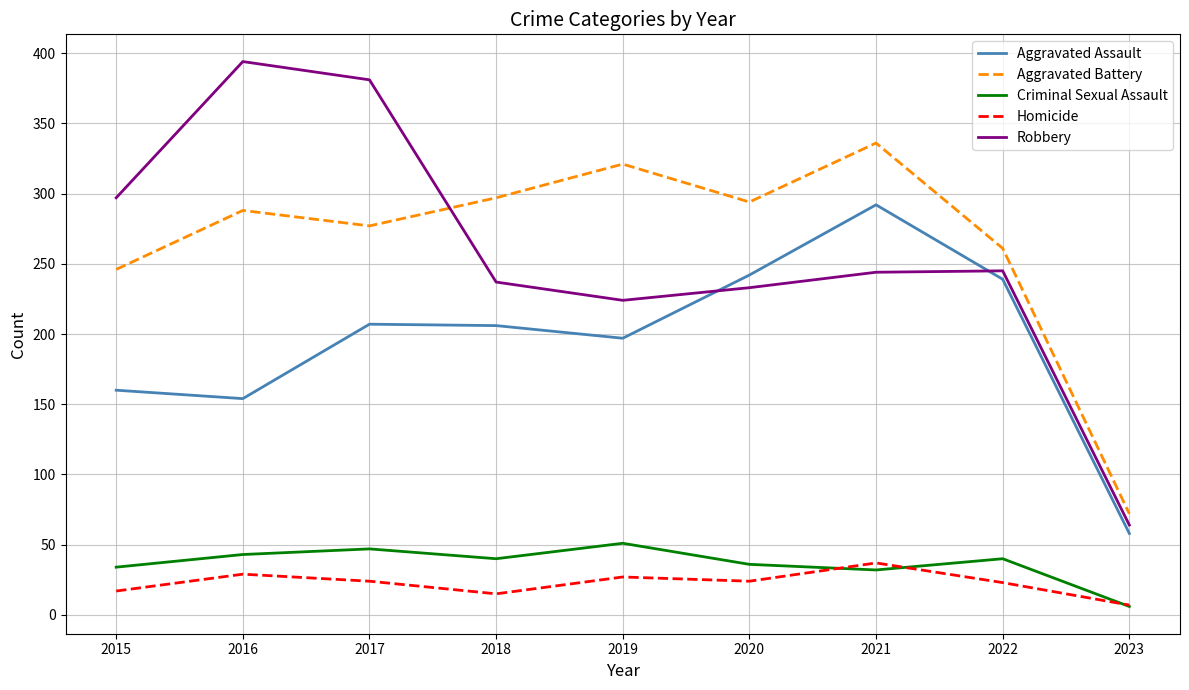

True or false: Criminal Sexual Assault and Aggravated Battery intersect in this chart.

False